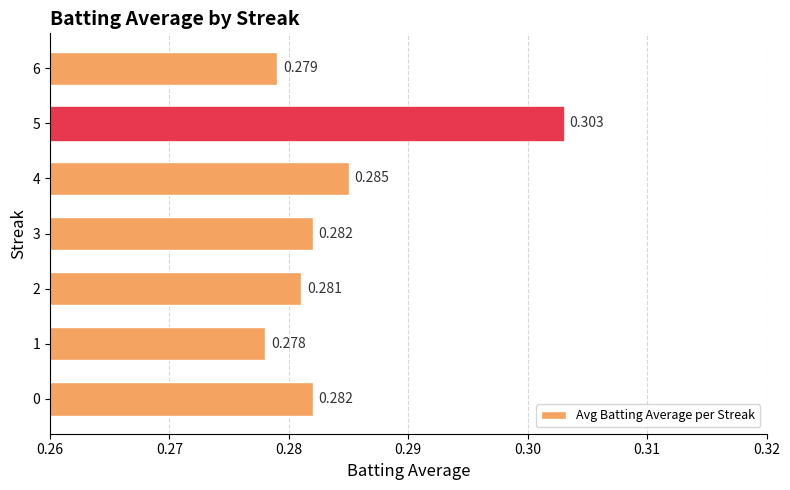

How many distinct data groups are displayed?

1